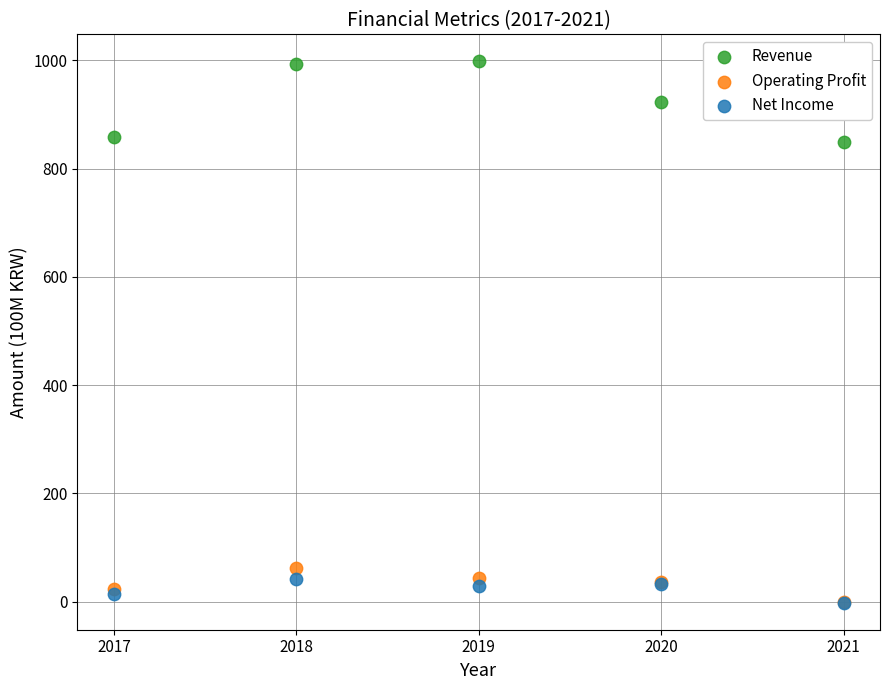

Which series contains the highest Y value?

Revenue